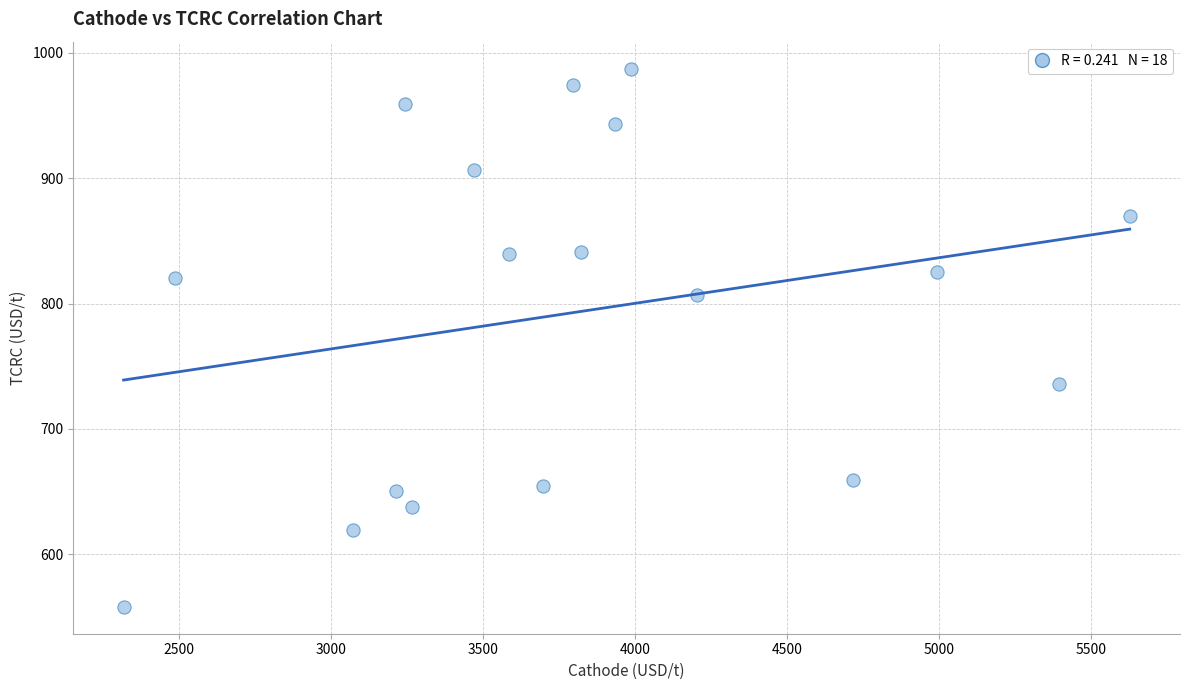

What is the range of Y values (max minus min)?

429.5